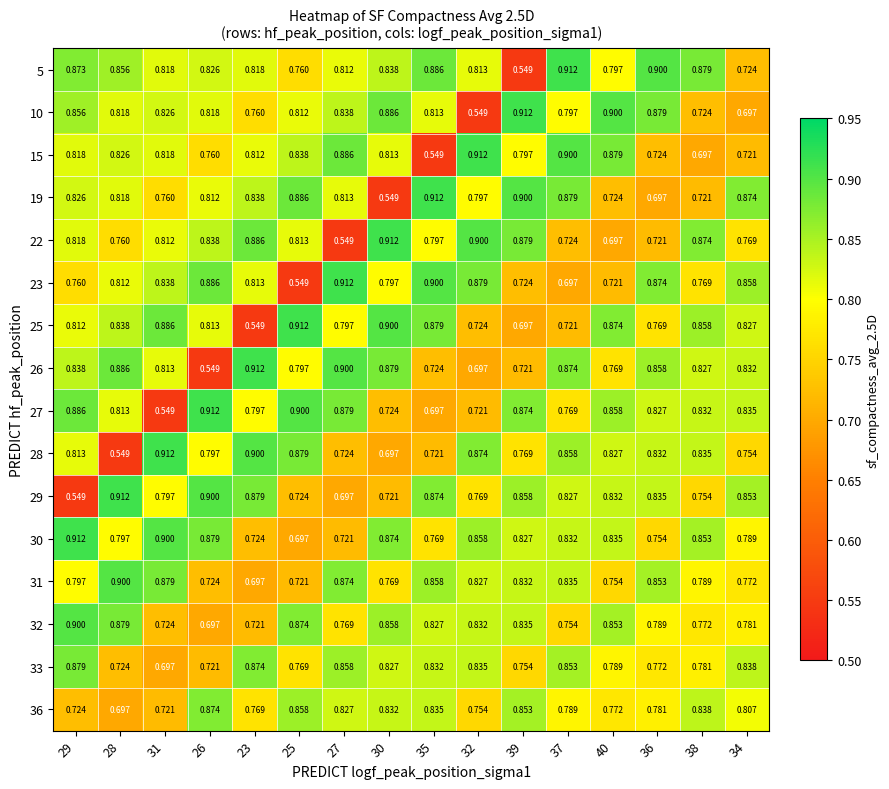

What is the spread (max minus min) of values at 39?

0.4